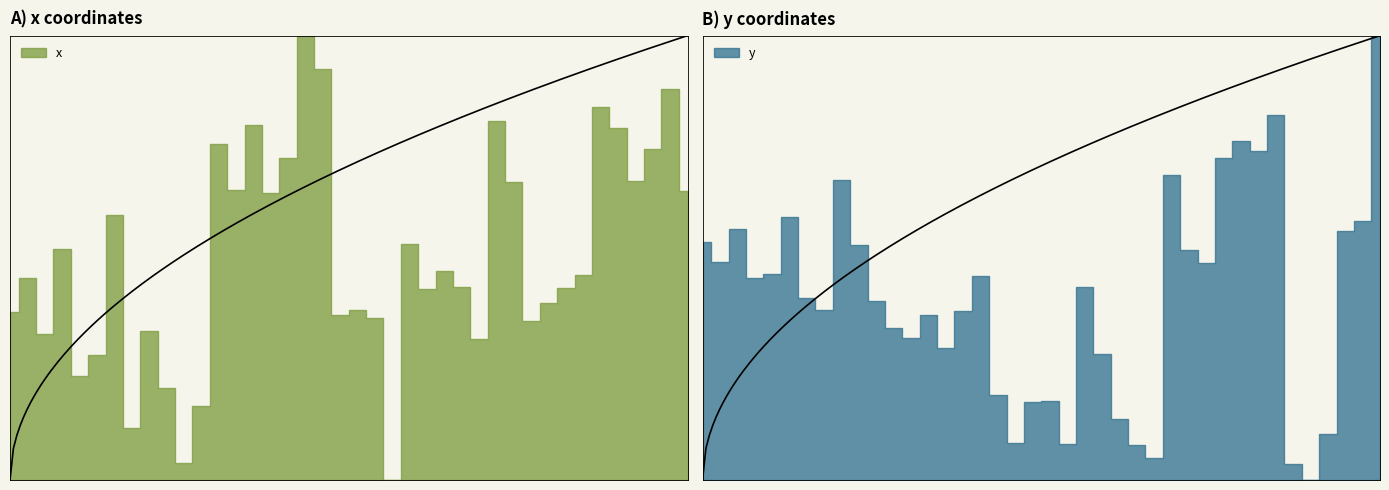

True or false: x has a value of 0.3 at 38.

False